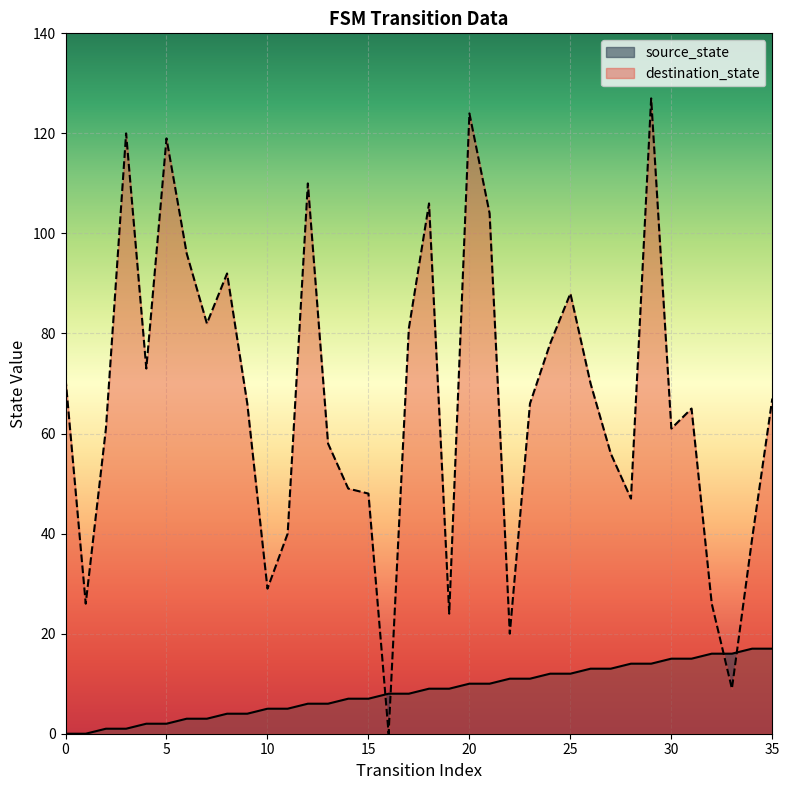

Rank the series at 20 from highest to lowest value.

destination_state, source_state